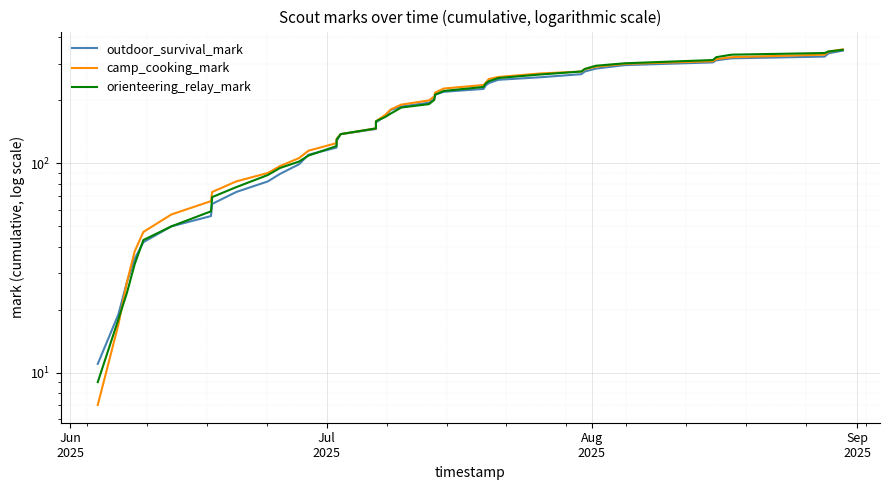

What is the sum of all orienteering_relay_mark values?

7212